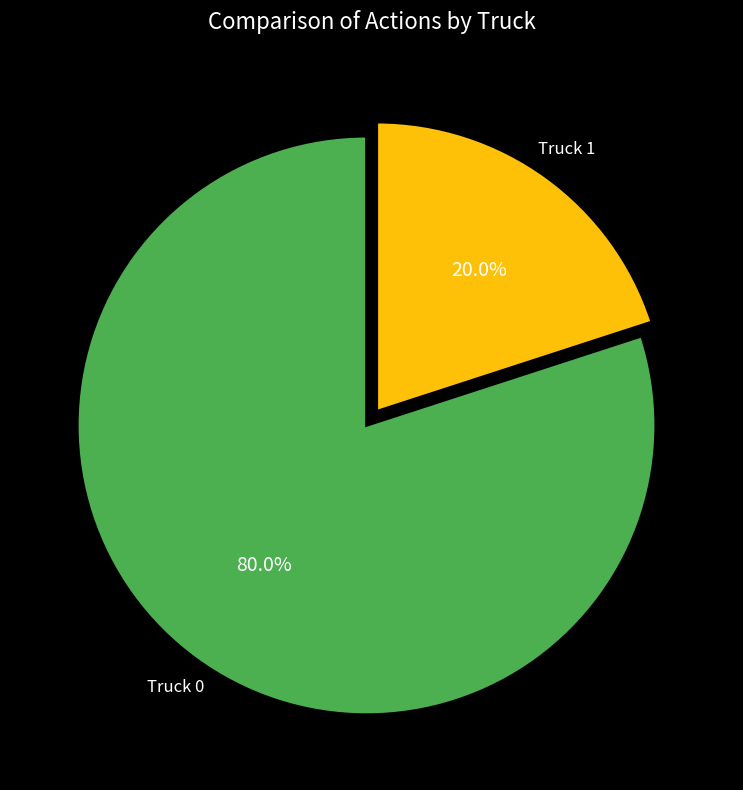

Combined, do Truck 0 and Truck 1 account for over 50%?

Yes